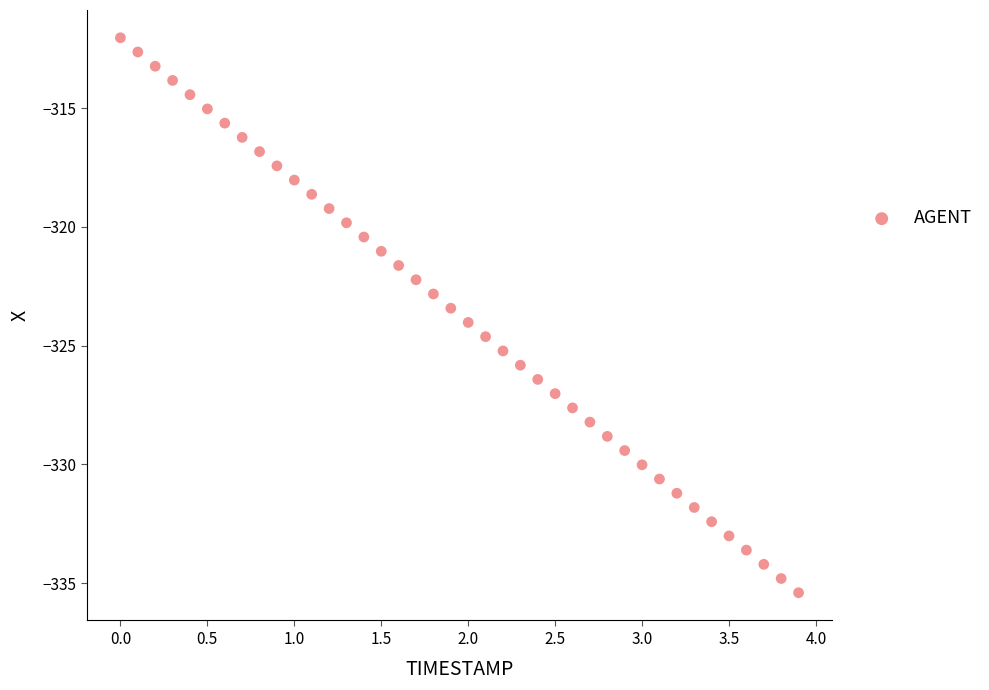

What is the range of Y values (max minus min)?

23.4